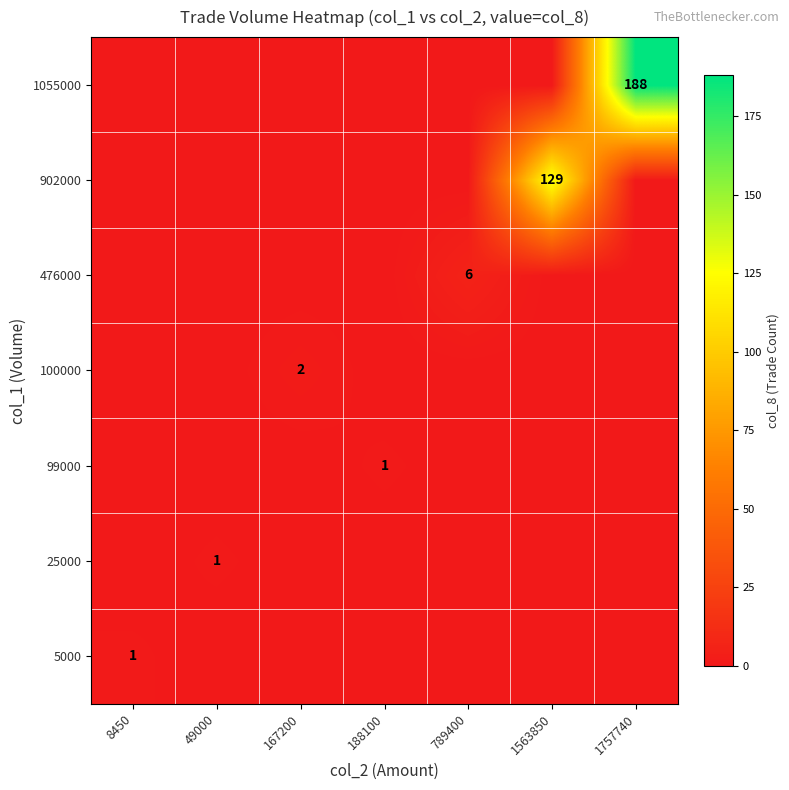

Between 1757740 and 789400, which is larger?

1757740